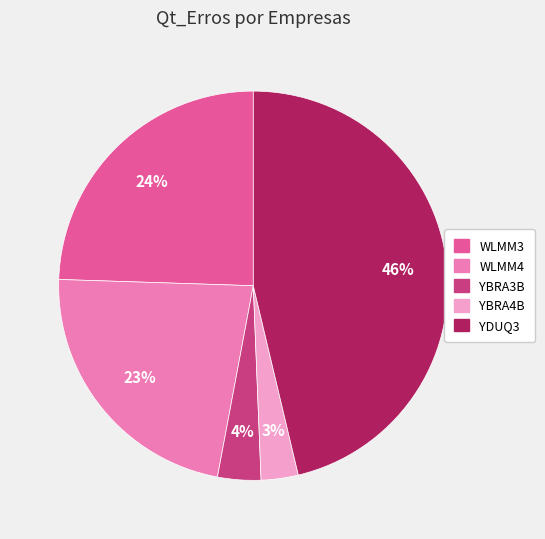

To the nearest percent, what percentage of the pie is YBRA3B?

4%